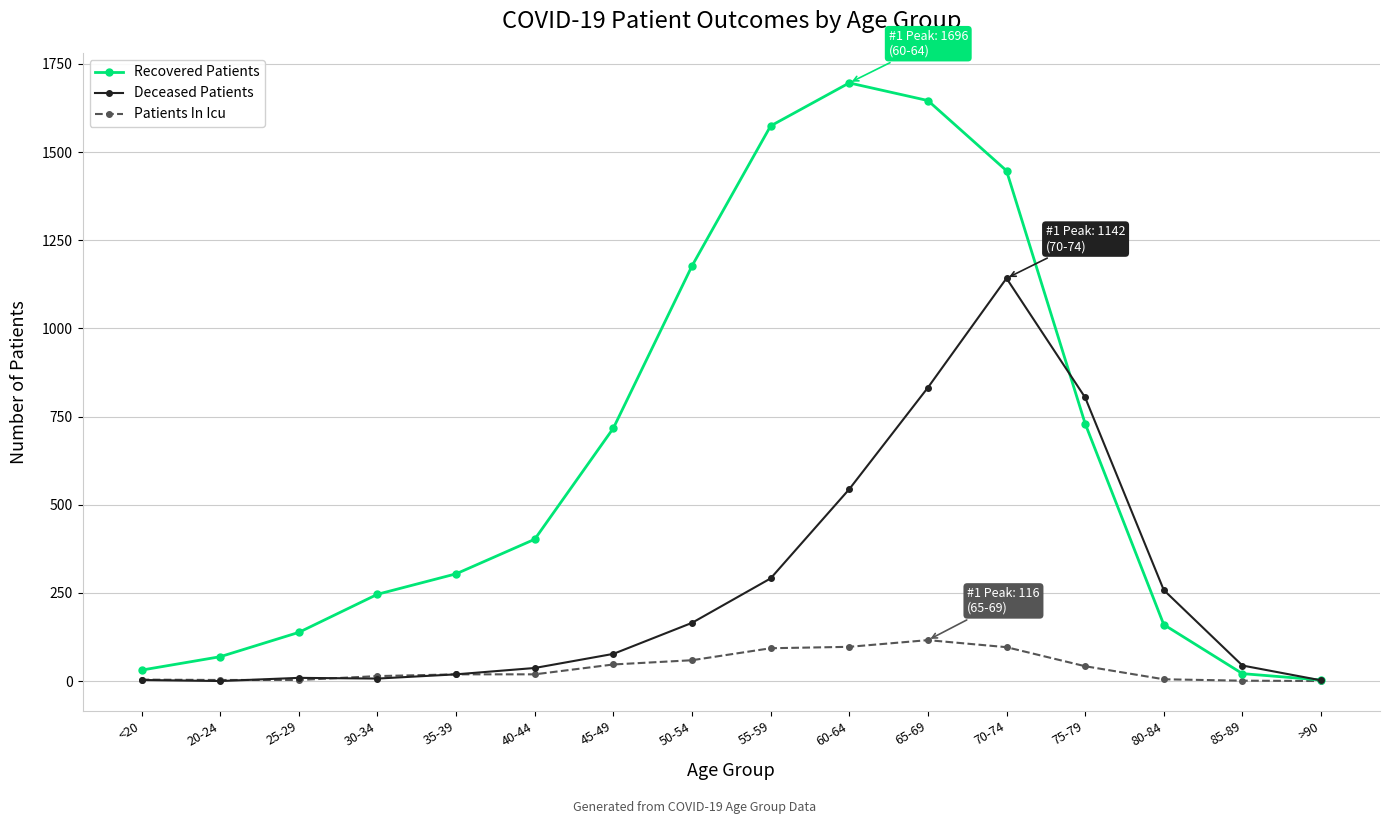

Is it true that Deceased Patients equals 37 at 40-44?

True